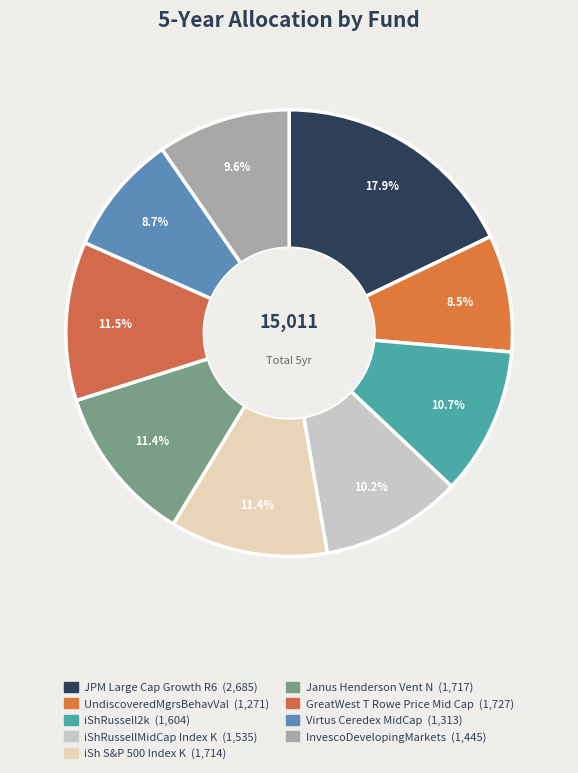

To the nearest percent, what is the average slice percentage?

11%